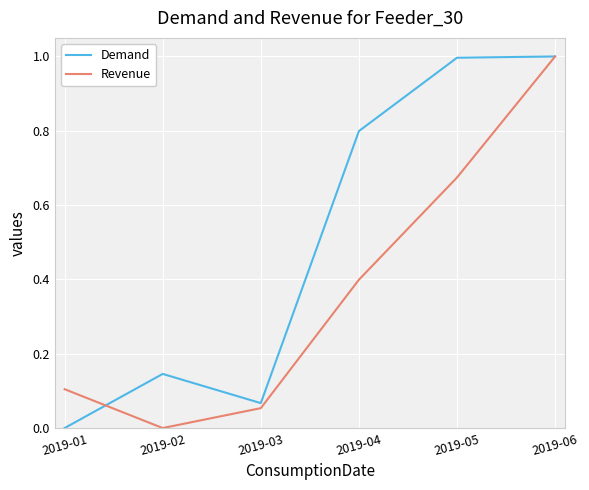

What is the maximum value shown in the chart?

1.0